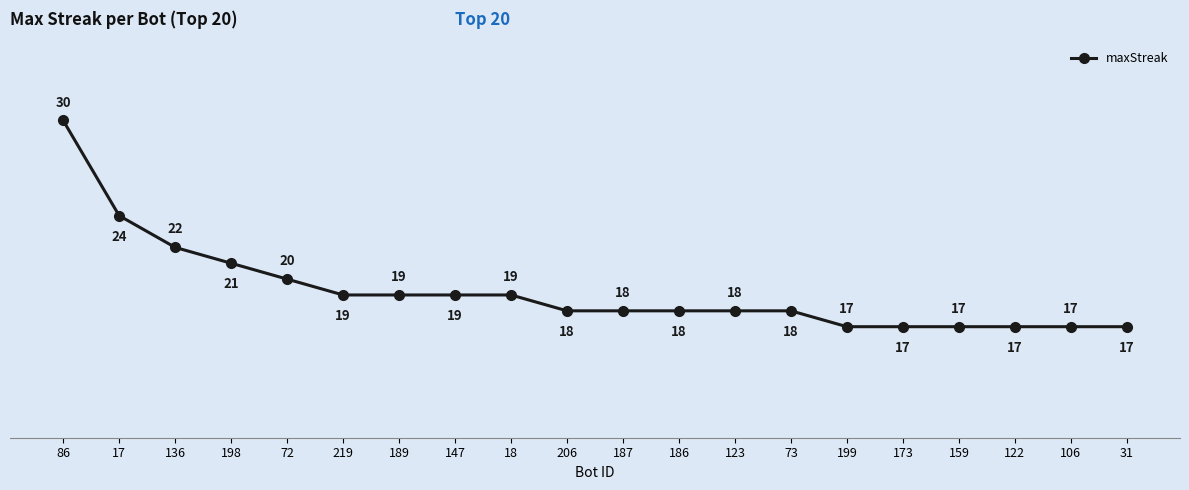

True or false: the data shows 10 at 159.

False